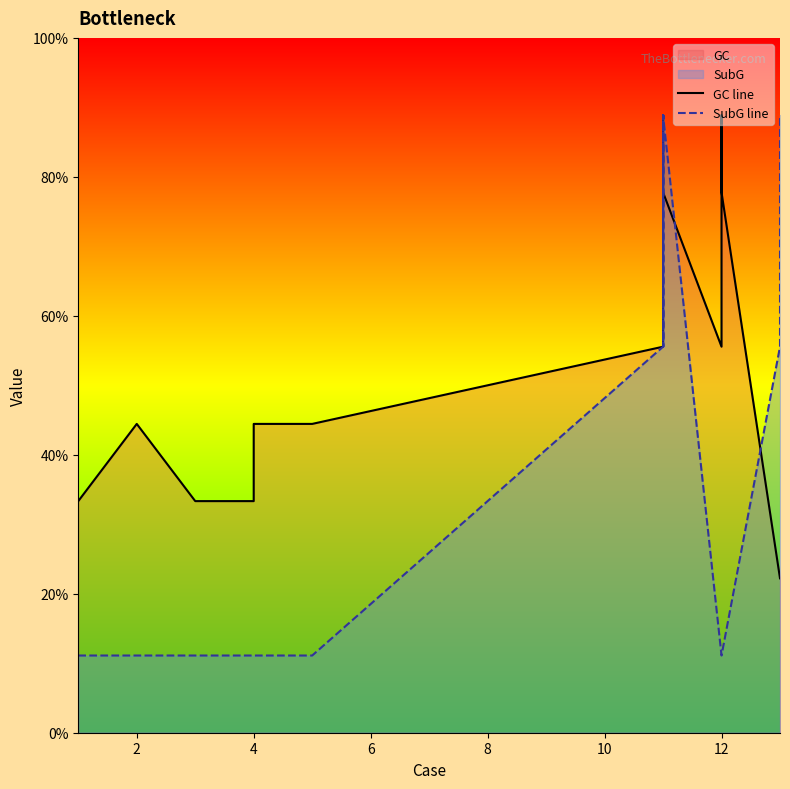

What is the smallest value displayed?

1